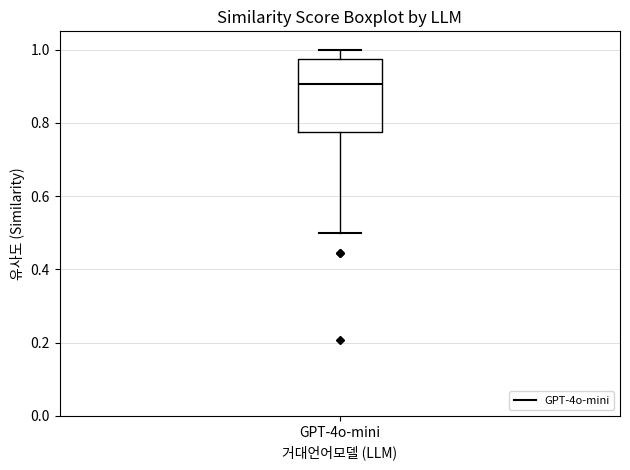

Read this box plot against the y-axis: the position of the median line, the range covered by the box, and the ends of both whiskers. The values are not printed on the chart, so give them approximately, as read against the axis.

median 0.90, box 0.78 to 0.98, whiskers 0.50 to 1.00